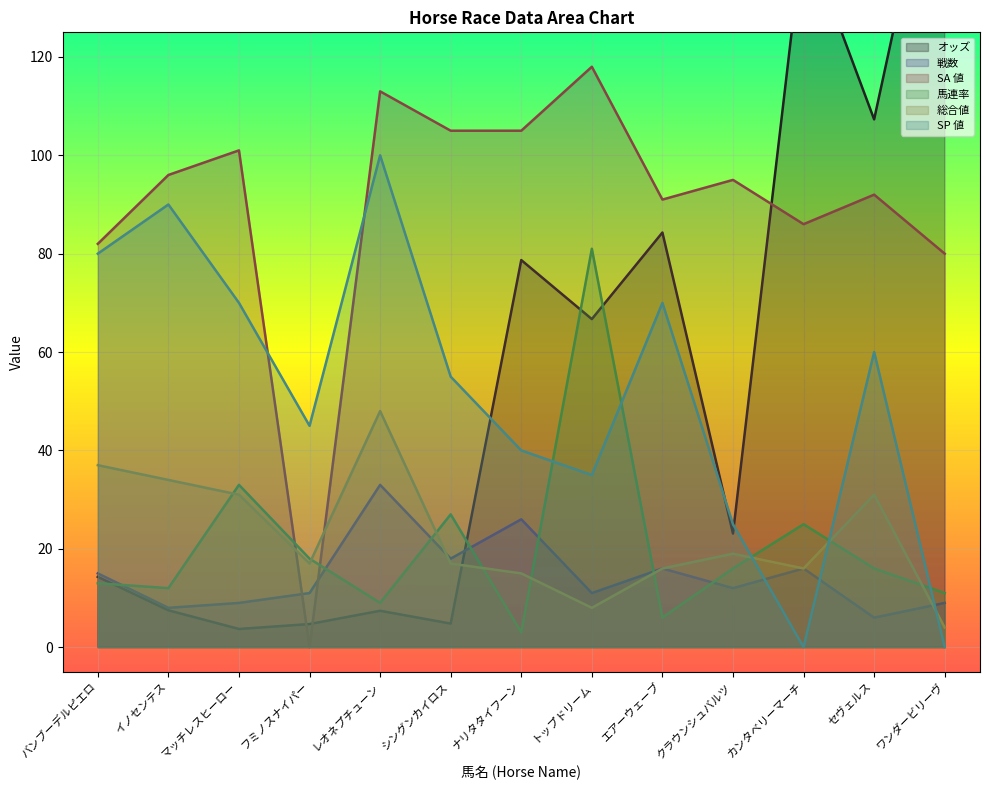

What is the total value across all series at ナリタタイフーン?

267.7